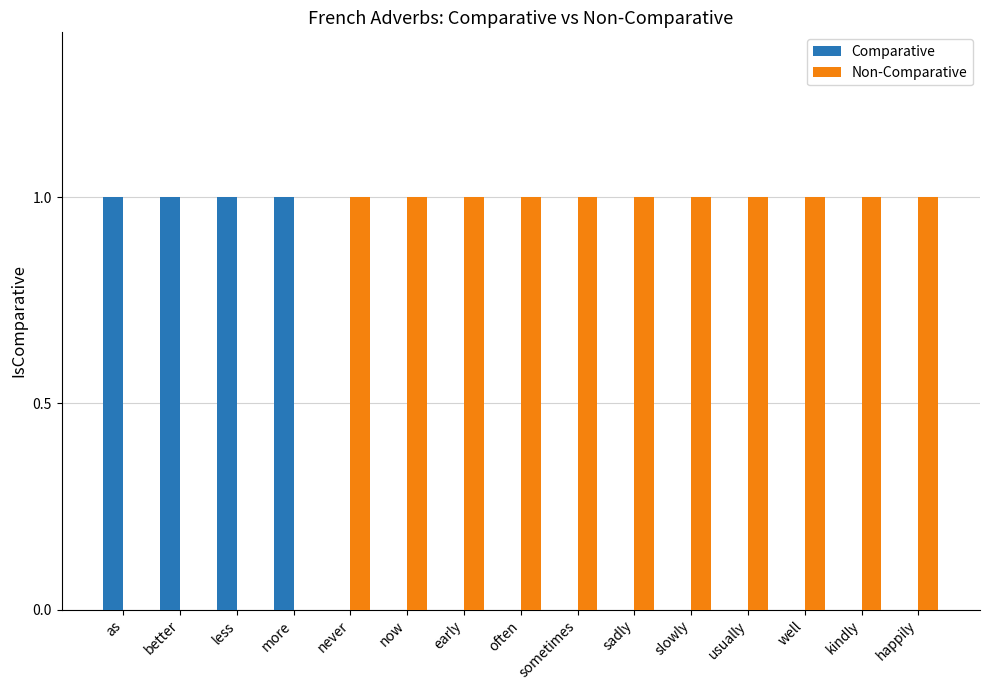

The value of Non-Comparative at well is 0. True or false?

False